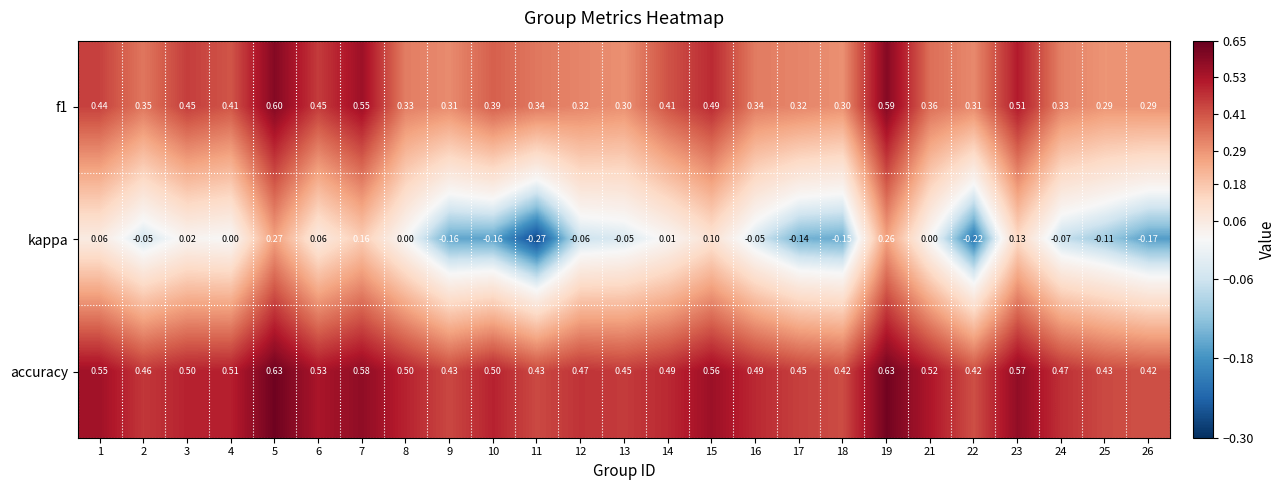

Which series has the largest total across all categories?

accuracy